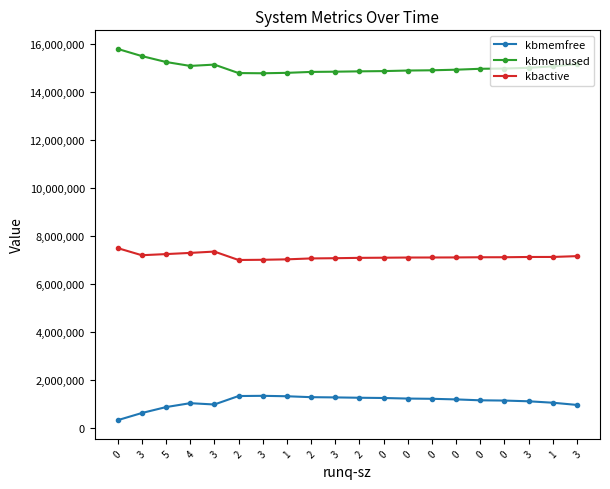

Reading right to left, extract all data points from this chart.

kbmemfree: 963344	1055252	1115144	1145424	1155924	1193812	1218636	1228940	1252424	1262652	1277164	1286712	1325136	1342960	1334204	981640	1036400	872972	626320	327136
kbmemused: 15166496	15074588	15014696	14984416	14973916	14936028	14911204	14900900	14877416	14867188	14852676	14843128	14804704	14786880	14795636	15148200	15093440	15256868	15503520	15802704
kbactive: 7165496	7130772	7129872	7119200	7118260	7111336	7108492	7106920	7099544	7093172	7079068	7069820	7031344	7013160	7004704	7355416	7299748	7250232	7203164	7500632